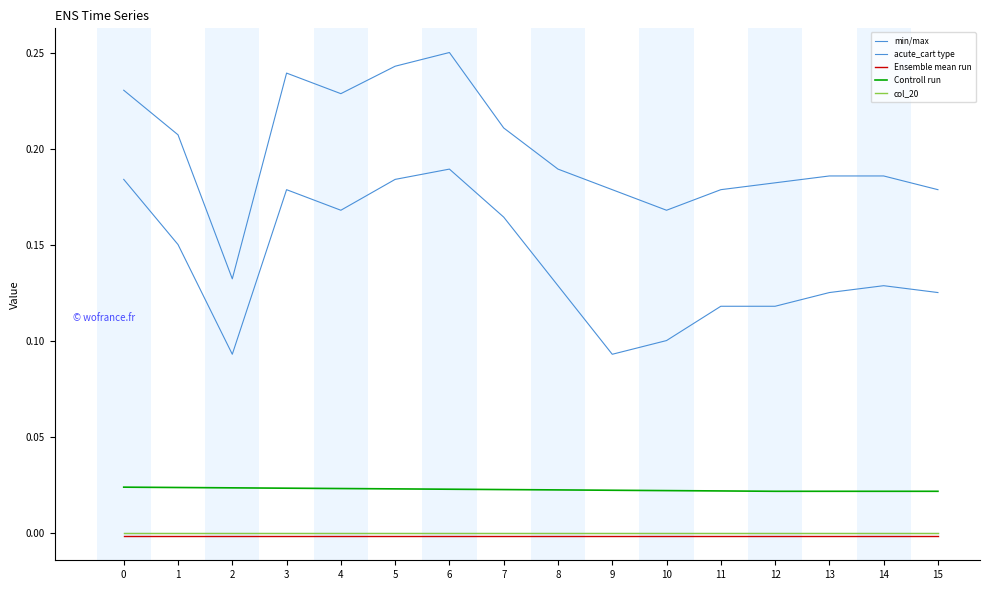

What is the difference between the highest and lowest values at 7?

0.2